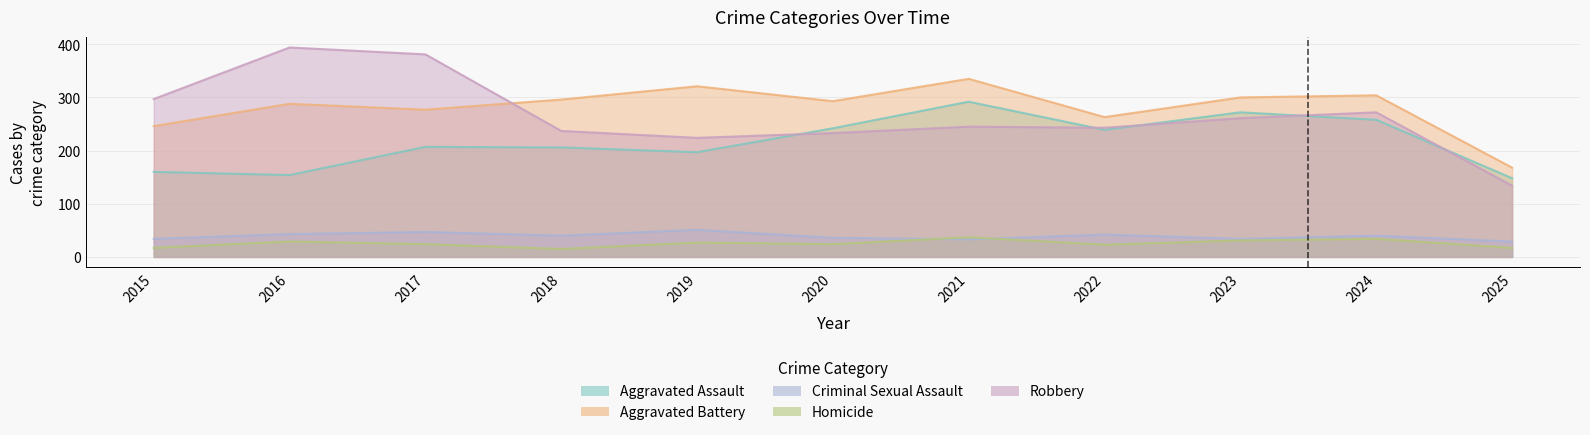

Rank the series at 2017 from highest to lowest value.

Robbery, Aggravated Battery, Aggravated Assault, Criminal Sexual Assault, Homicide